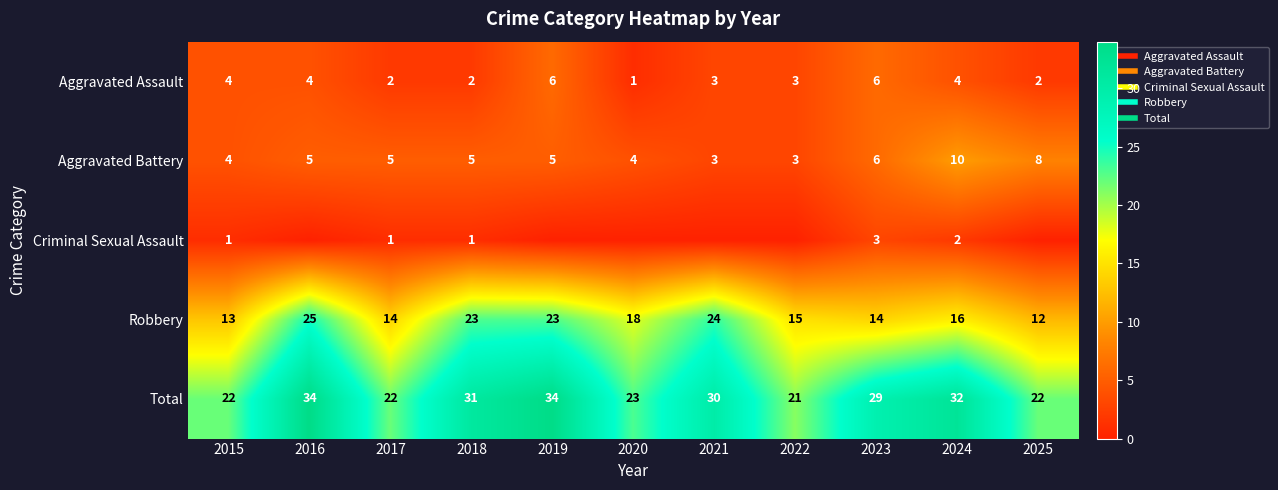

What is the difference between the second highest and second lowest values in the Aggravated Assault series?

4